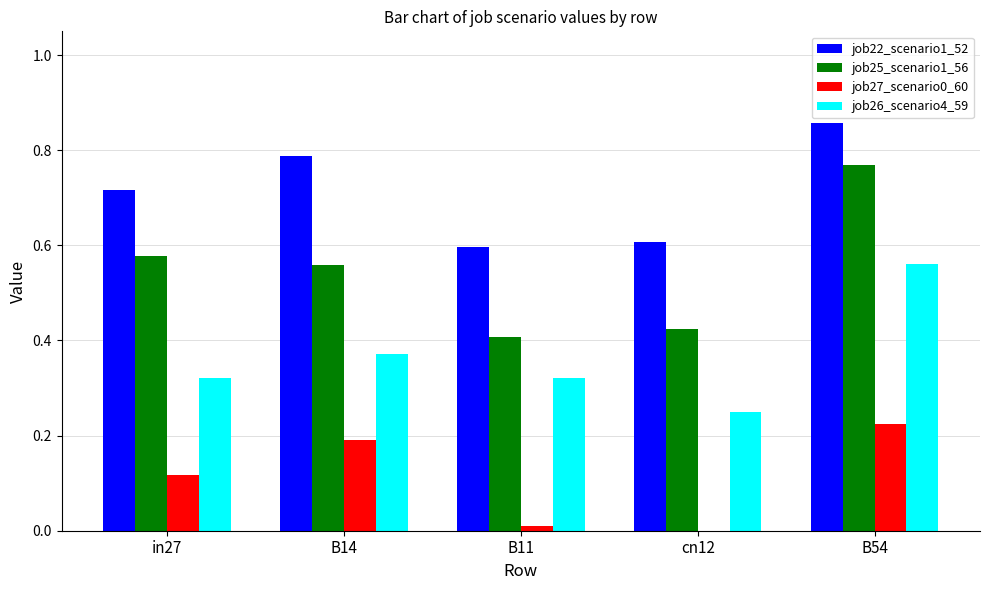

How many job22_scenario1_52 values are between 0 and 1?

5